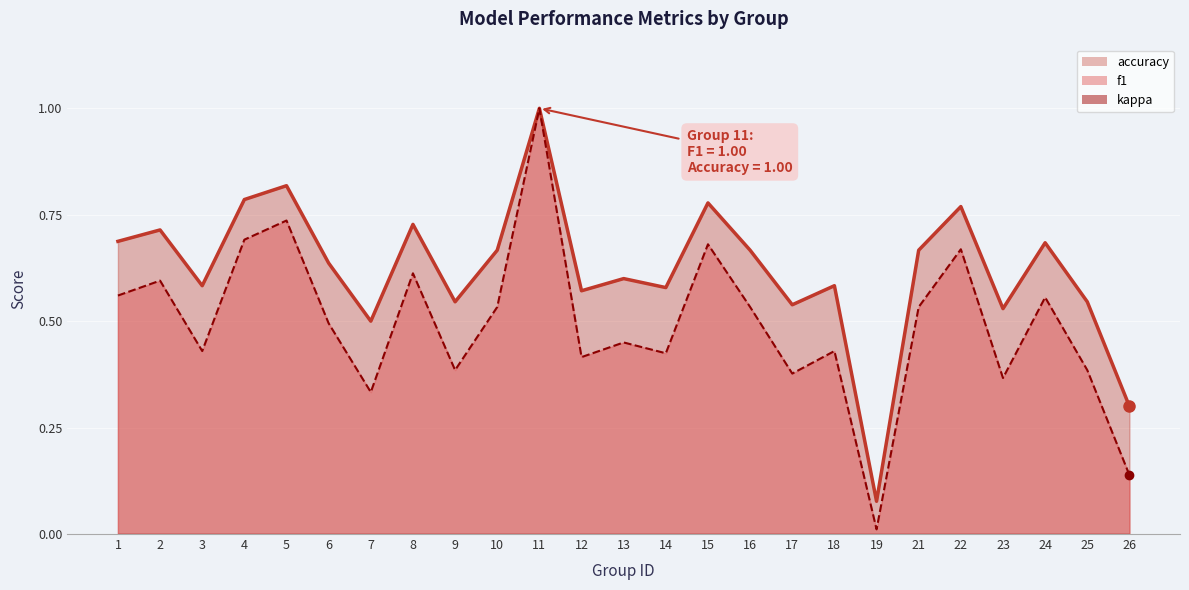

What is the value of the accuracy point at the 4th from the left?

0.8